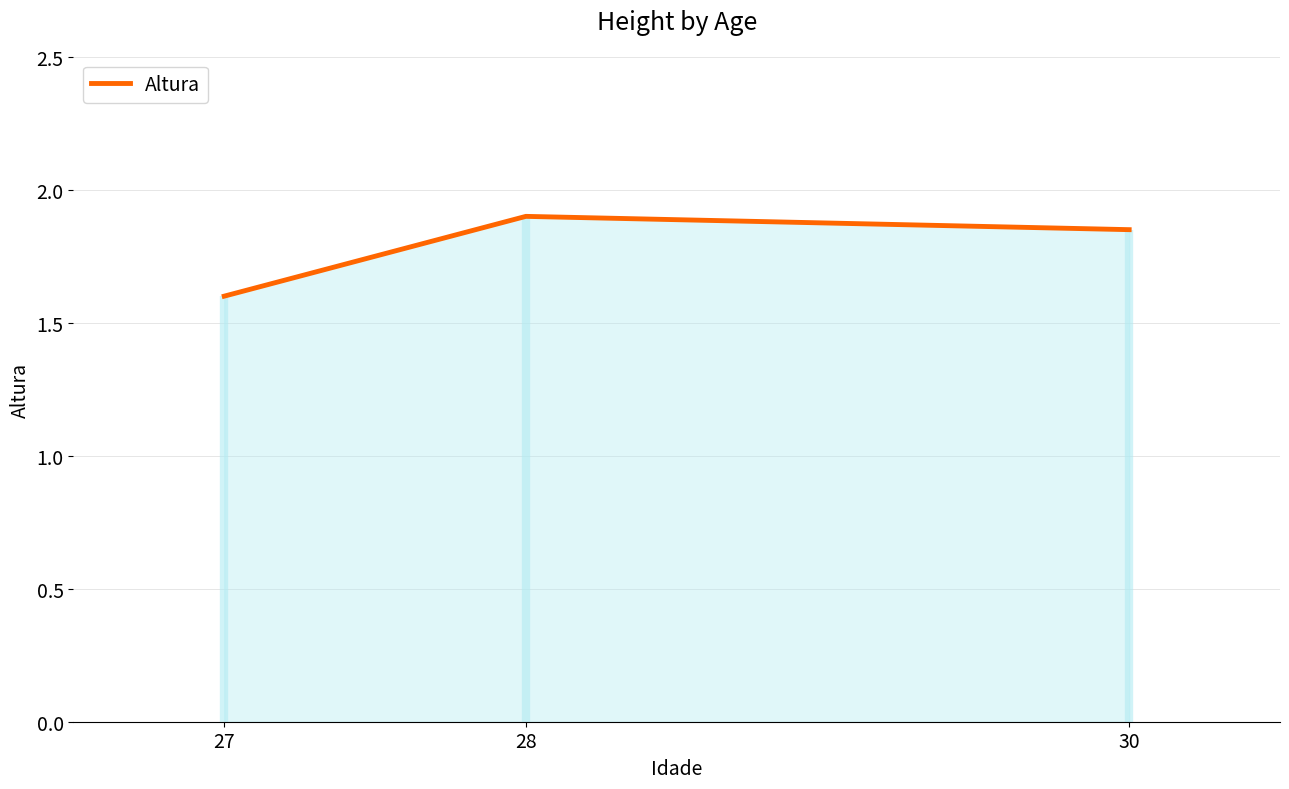

At which label is the value closest to 1?

27